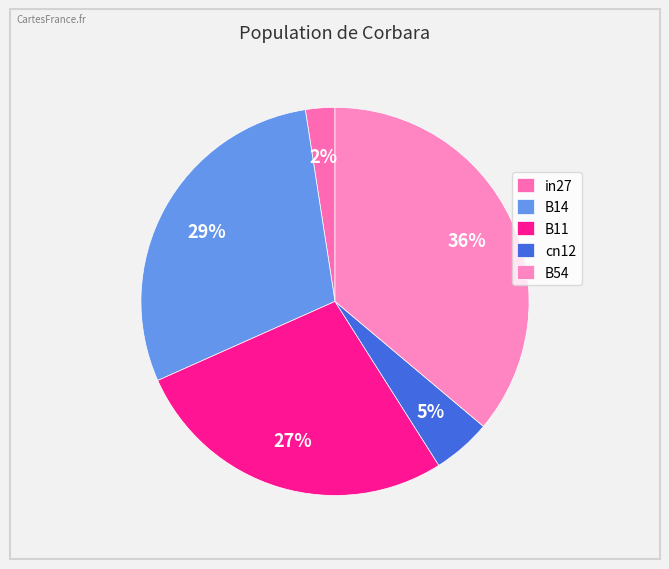

Which category has the smallest portion of the pie?

in27